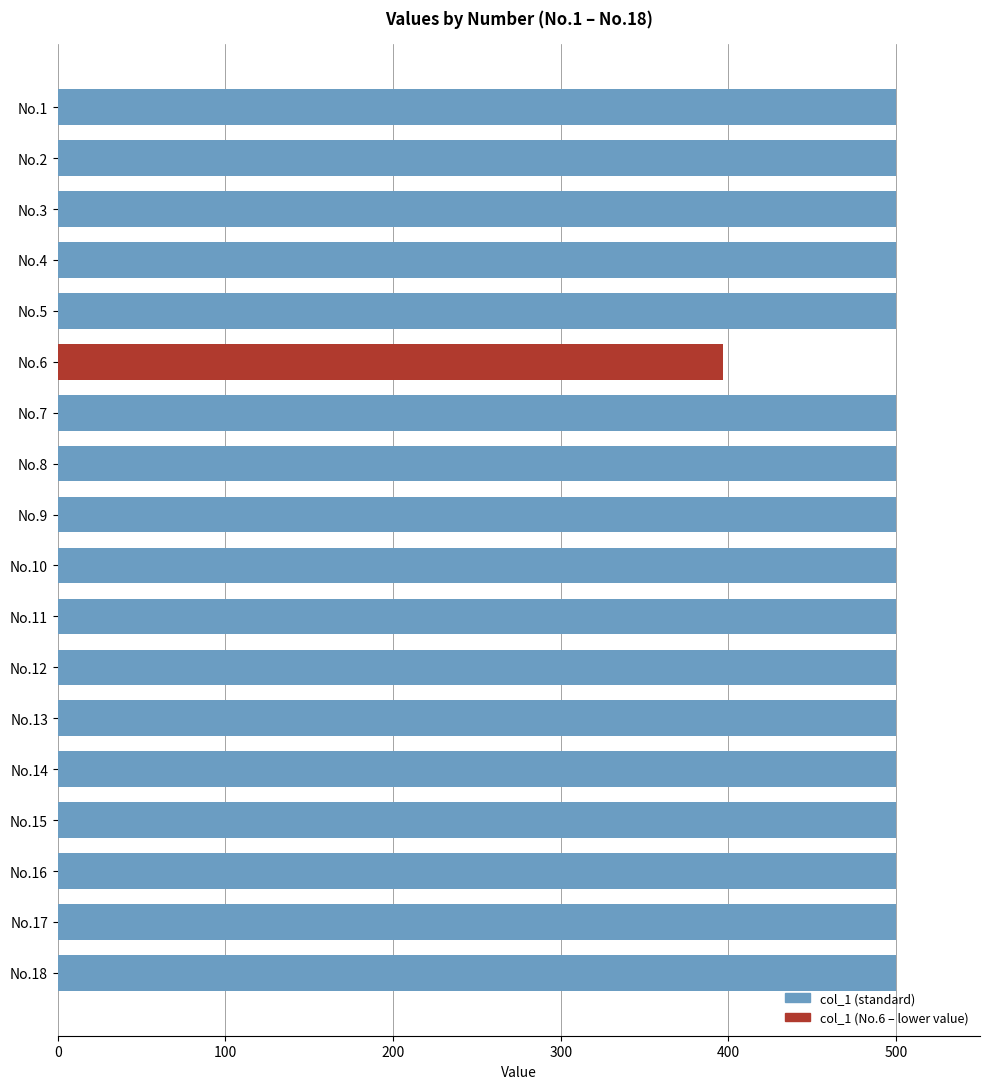

The value at No.6 is 397. True or false?

True